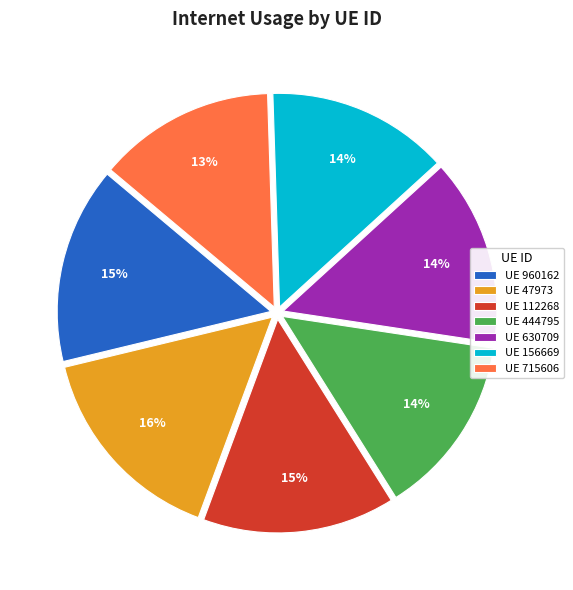

Between UE 47973 and UE 715606, which is larger?

UE 47973